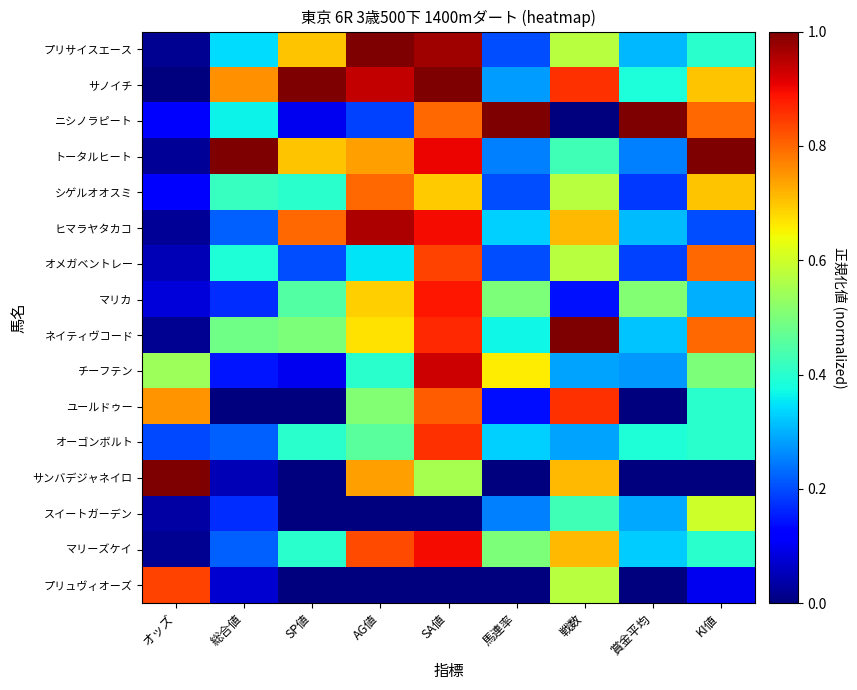

Reading left to right, transcribe all the data shown in this chart.

プリサイスエース: オッズ=0.0	総合値=0.3	SP値=0.7	AG値=1.0	SA値=1.0	馬連率=0.2	戦数=0.6	賞金平均=0.3	KI値=0.4
サノイチ: オッズ=0.0	総合値=0.8	SP値=1.0	AG値=0.9	SA値=1.0	馬連率=0.3	戦数=0.9	賞金平均=0.4	KI値=0.7
ニシノラピート: オッズ=0.1	総合値=0.4	SP値=0.1	AG値=0.2	SA値=0.8	馬連率=1.0	戦数=0.0	賞金平均=1.0	KI値=0.8
トータルヒート: オッズ=0.0	総合値=1.0	SP値=0.7	AG値=0.7	SA値=0.9	馬連率=0.2	戦数=0.4	賞金平均=0.2	KI値=1.0
シゲルオオスミ: オッズ=0.1	総合値=0.4	SP値=0.4	AG値=0.8	SA値=0.7	馬連率=0.2	戦数=0.6	賞金平均=0.2	KI値=0.7
ヒマラヤタカコ: オッズ=0.0	総合値=0.2	SP値=0.8	AG値=1.0	SA値=0.9	馬連率=0.3	戦数=0.7	賞金平均=0.3	KI値=0.2
オメガベントレー: オッズ=0.1	総合値=0.4	SP値=0.2	AG値=0.3	SA値=0.8	馬連率=0.2	戦数=0.6	賞金平均=0.2	KI値=0.8
マリカ: オッズ=0.1	総合値=0.2	SP値=0.5	AG値=0.7	SA値=0.9	馬連率=0.5	戦数=0.1	賞金平均=0.5	KI値=0.3
ネイティヴコード: オッズ=0.0	総合値=0.5	SP値=0.5	AG値=0.7	SA値=0.9	馬連率=0.4	戦数=1.0	賞金平均=0.3	KI値=0.8
チーフテン: オッズ=0.5	総合値=0.1	SP値=0.1	AG値=0.4	SA値=0.9	馬連率=0.7	戦数=0.3	賞金平均=0.3	KI値=0.5
ユールドゥー: オッズ=0.8	総合値=0.0	SP値=0.0	AG値=0.5	SA値=0.8	馬連率=0.1	戦数=0.9	賞金平均=0.0	KI値=0.4
オーゴンボルト: オッズ=0.2	総合値=0.2	SP値=0.4	AG値=0.5	SA値=0.9	馬連率=0.3	戦数=0.3	賞金平均=0.4	KI値=0.4
サンバデジャネイロ: オッズ=1.0	総合値=0.0	SP値=0.0	AG値=0.7	SA値=0.6	馬連率=0.0	戦数=0.7	賞金平均=0.0	KI値=0.0
スイートガーデン: オッズ=0.0	総合値=0.2	SP値=0.0	AG値=0.0	SA値=0.0	馬連率=0.2	戦数=0.4	賞金平均=0.3	KI値=0.6
マリーズケイ: オッズ=0.0	総合値=0.2	SP値=0.4	AG値=0.8	SA値=0.9	馬連率=0.5	戦数=0.7	賞金平均=0.3	KI値=0.4
プリュヴィオーズ: オッズ=0.8	総合値=0.1	SP値=0.0	AG値=0.0	SA値=0.0	馬連率=0.0	戦数=0.6	賞金平均=0.0	KI値=0.1